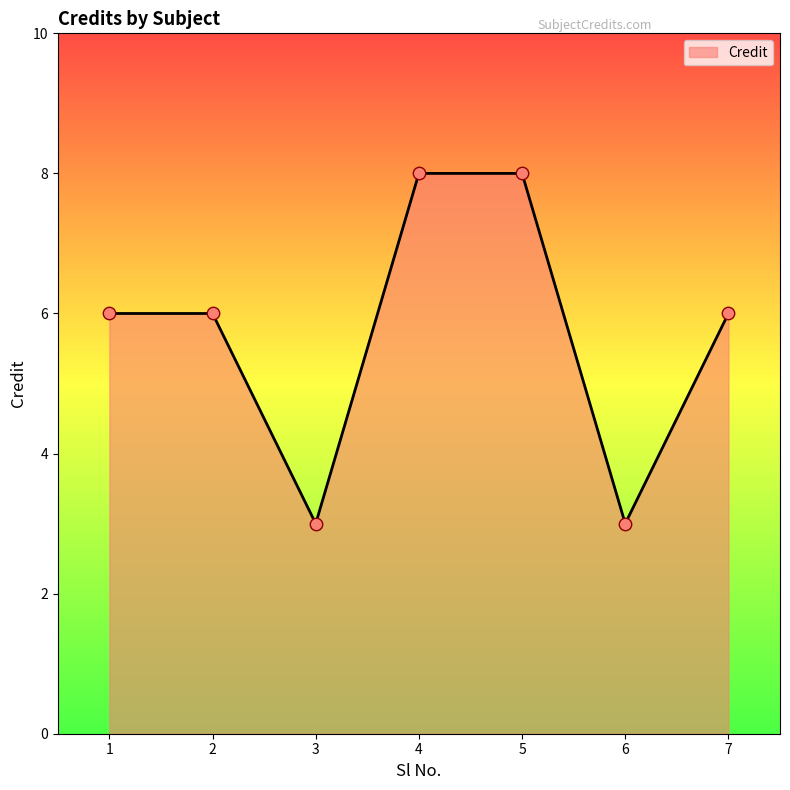

What is the ratio of the value at 4 to the value at 3?

2.7